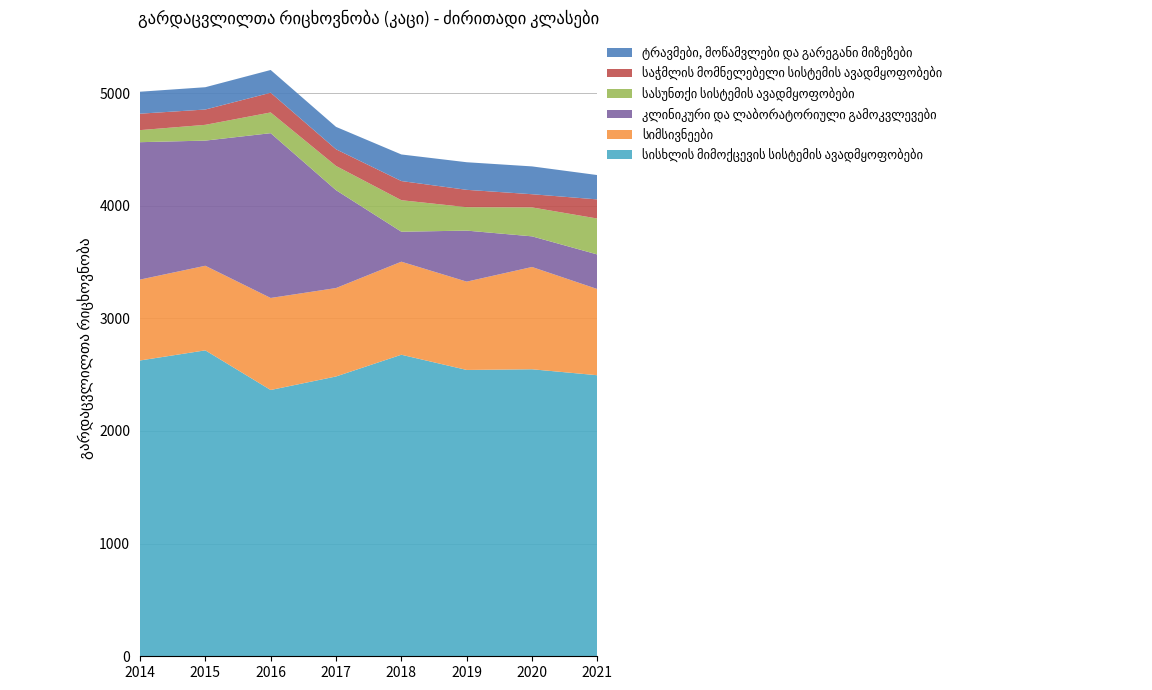

Reading right to left, transcribe all the data shown in this chart.

სისხლის მიმოქცევის სისტემის ავადმყოფობები: 2495	2548	2542	2677	2484	2364	2716	2626
სიმსივნეები: 765	908	784	826	785	817	751	718
კლინიკური და ლაბორატორიული გამოკვლევები: 307	272	453	266	869	1463	1111	1220
სასუნთქი სისტემის ავადმყოფობები: 319	257	208	280	215	184	140	107
საჭმლის მომნელებელი სისტემის ავადმყოფობები: 170	117	154	170	148	175	136	146
ტრავმები, მოწამვლები და გარეგანი მიზეზები: 216	247	245	236	199	202	198	195